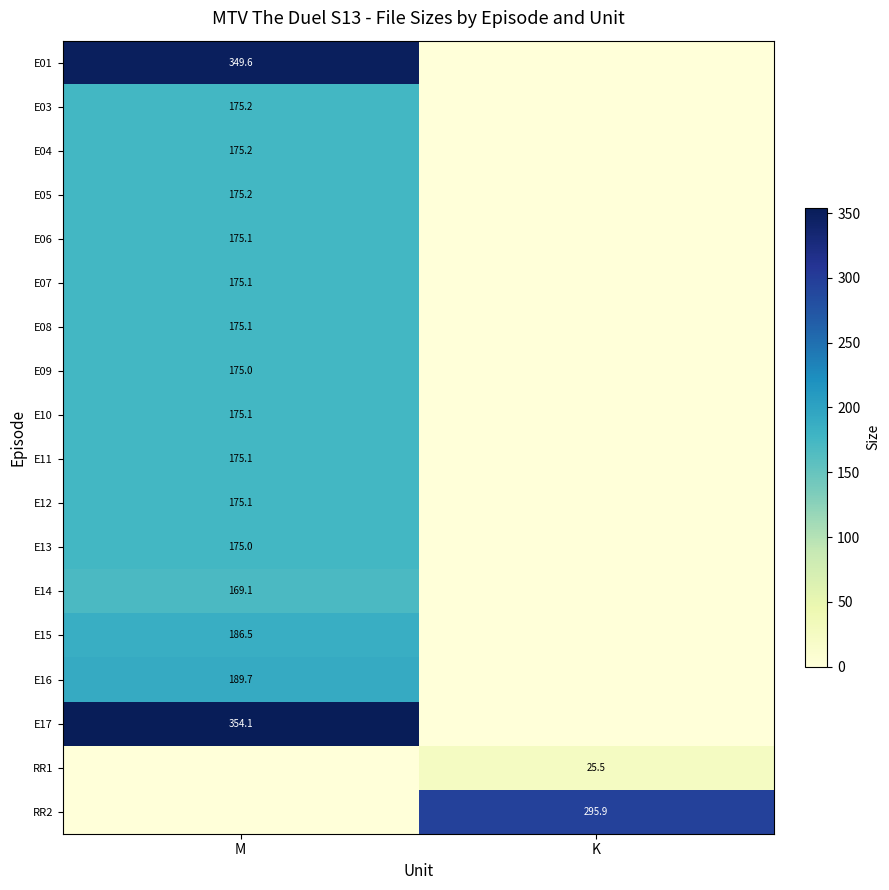

The value of E06 at M is 175.1. True or false?

True